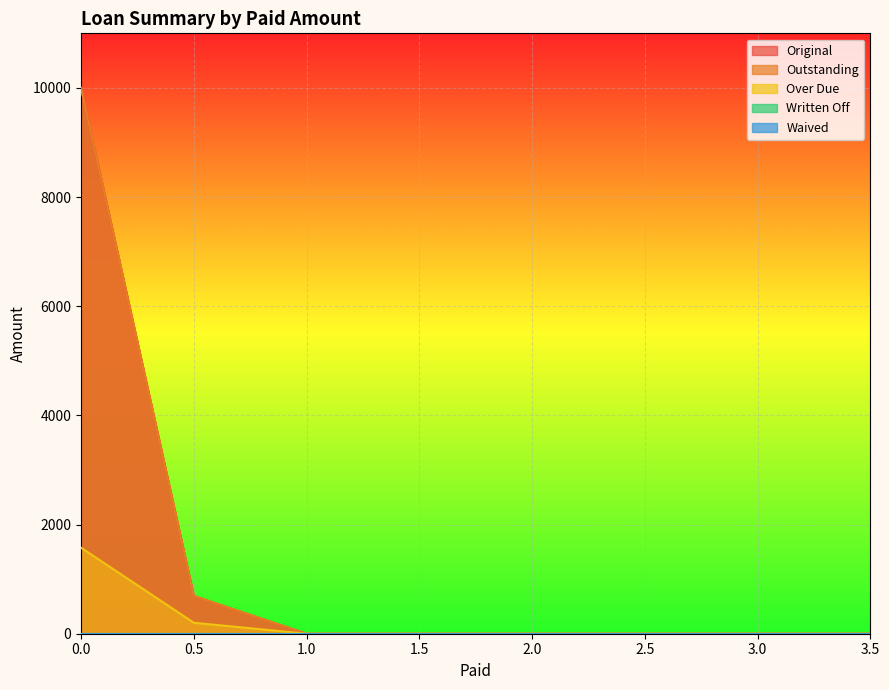

Is the value of Waived at 0 greater than the value of Written Off at 0?

No